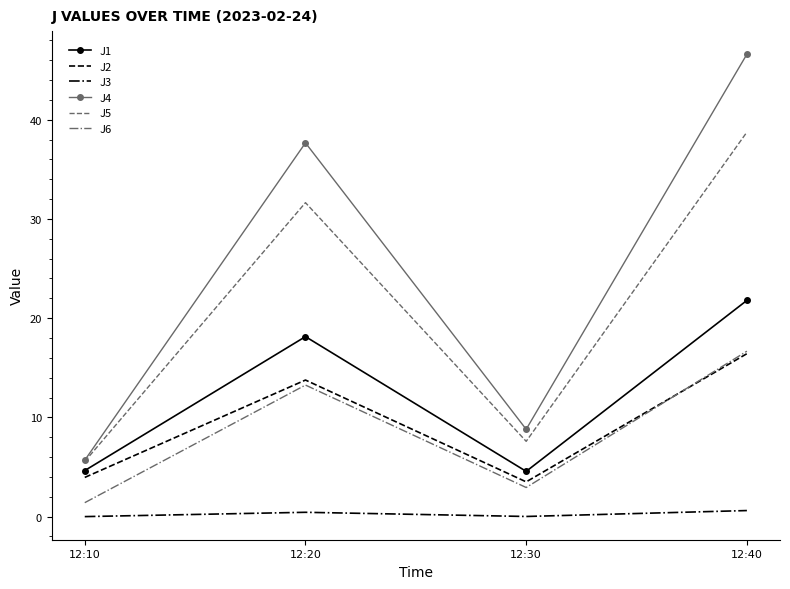

What is the sum of all J5 values?

83.5